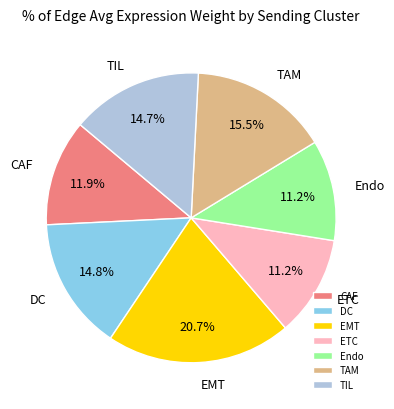

To the nearest percent, what portion does ETC represent?

11%